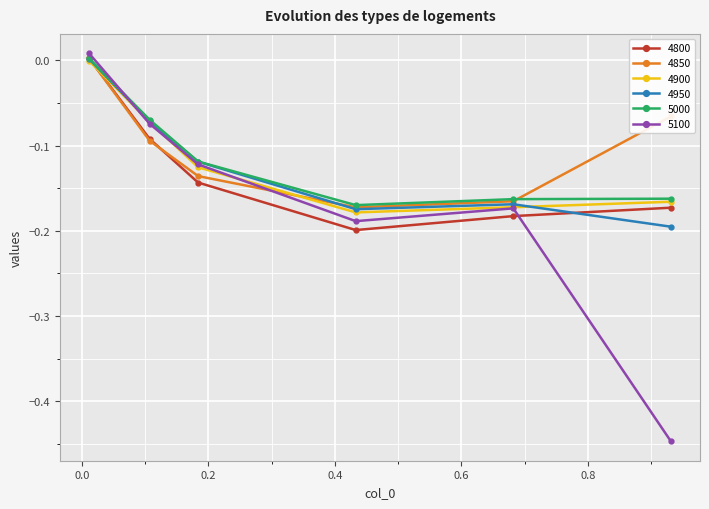

In 4800, how many points are lower than both neighbors (excluding endpoints)?

1